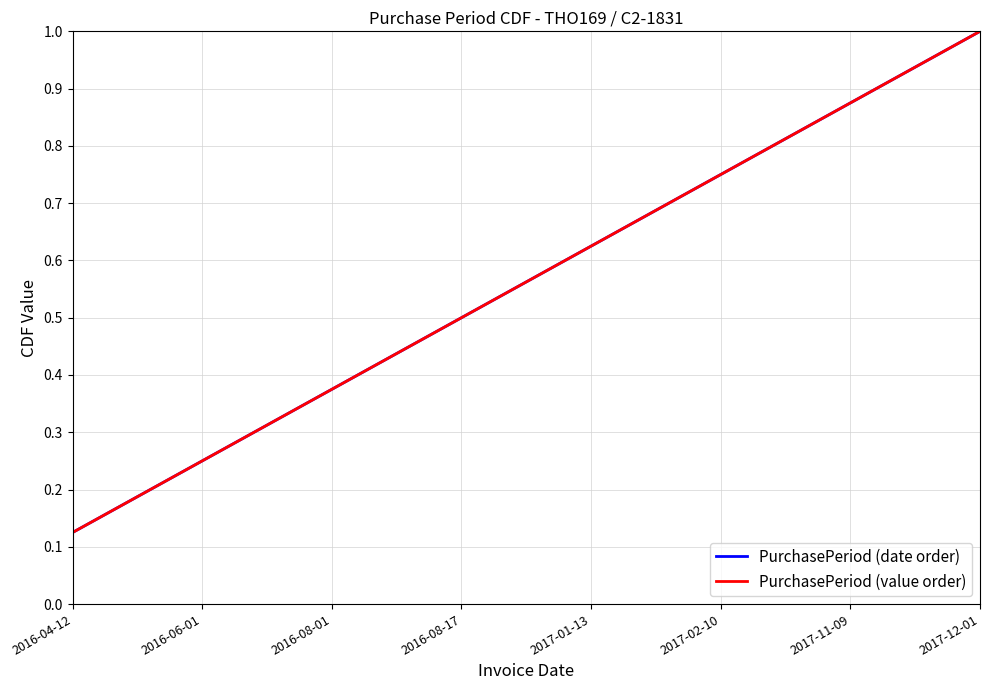

What is the greatest value displayed?

1.0